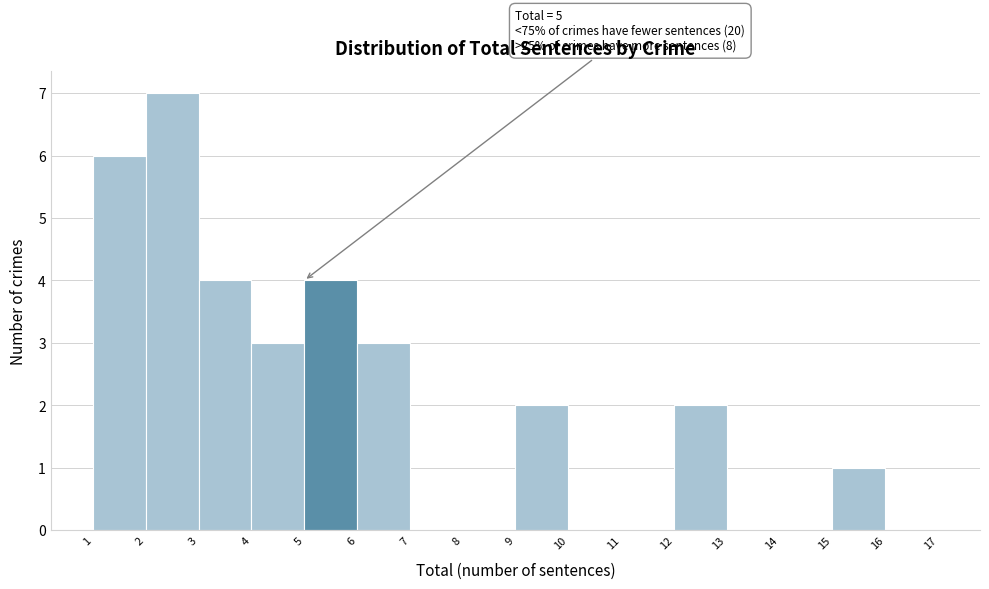

Which range on the x-axis has the tallest bar?

2 to 3